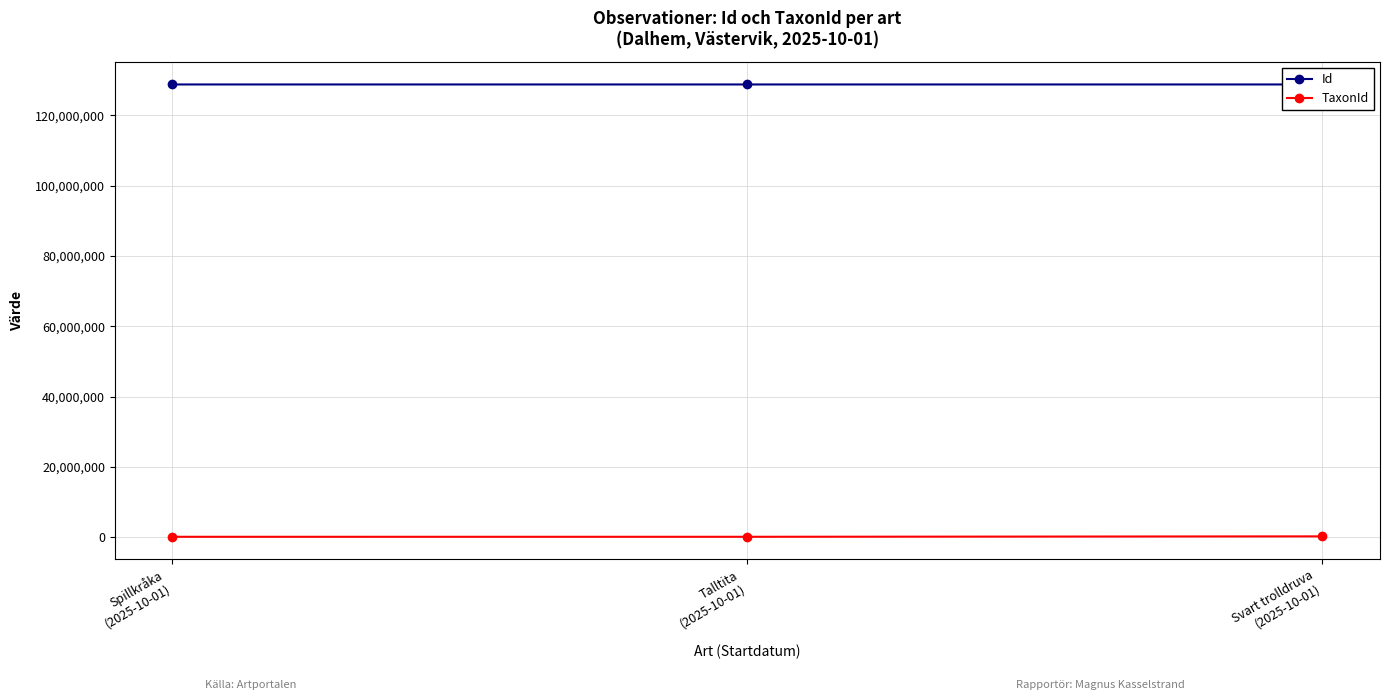

Rank the series by their maximum value, from lowest to highest.

TaxonId, Id